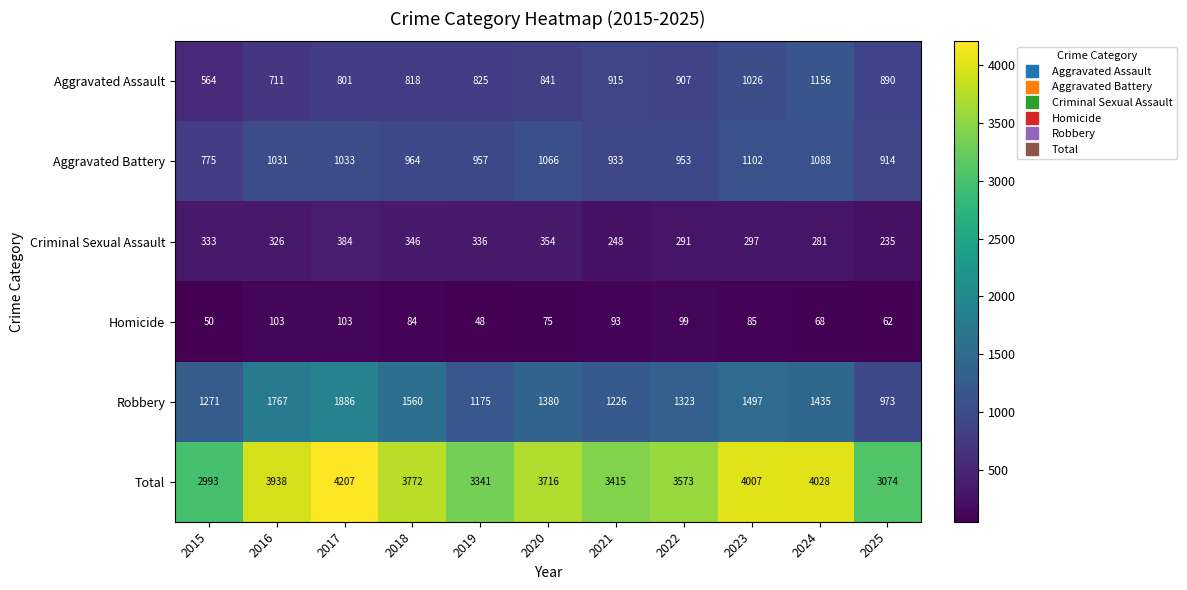

Rank the series by their maximum value, from highest to lowest.

Total, Robbery, Aggravated Assault, Aggravated Battery, Criminal Sexual Assault, Homicide